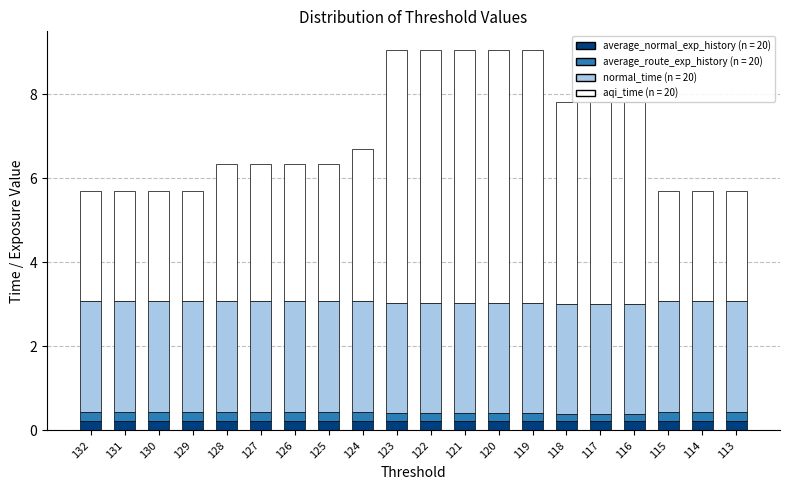

True or false: average_normal_exp_history (n = 20) has a value of 0.2 at 126.

True